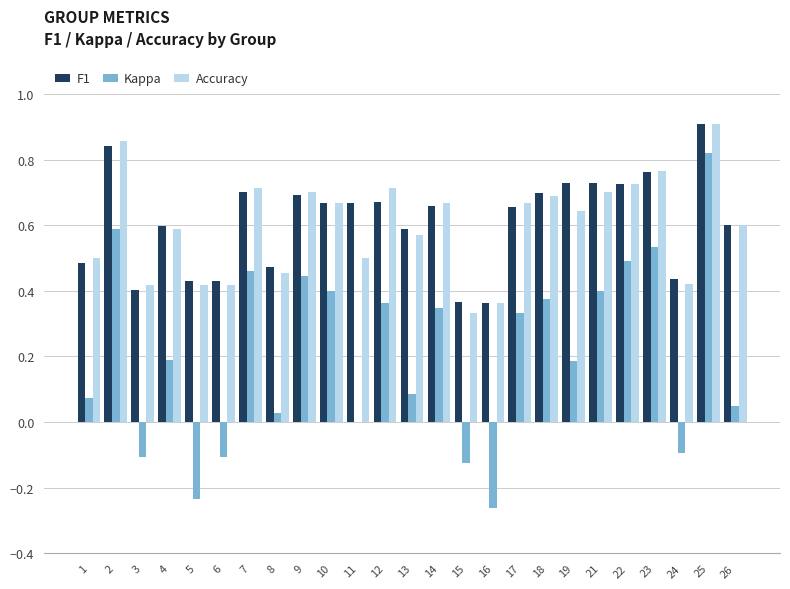

At which category is the sum across all series the highest?

25